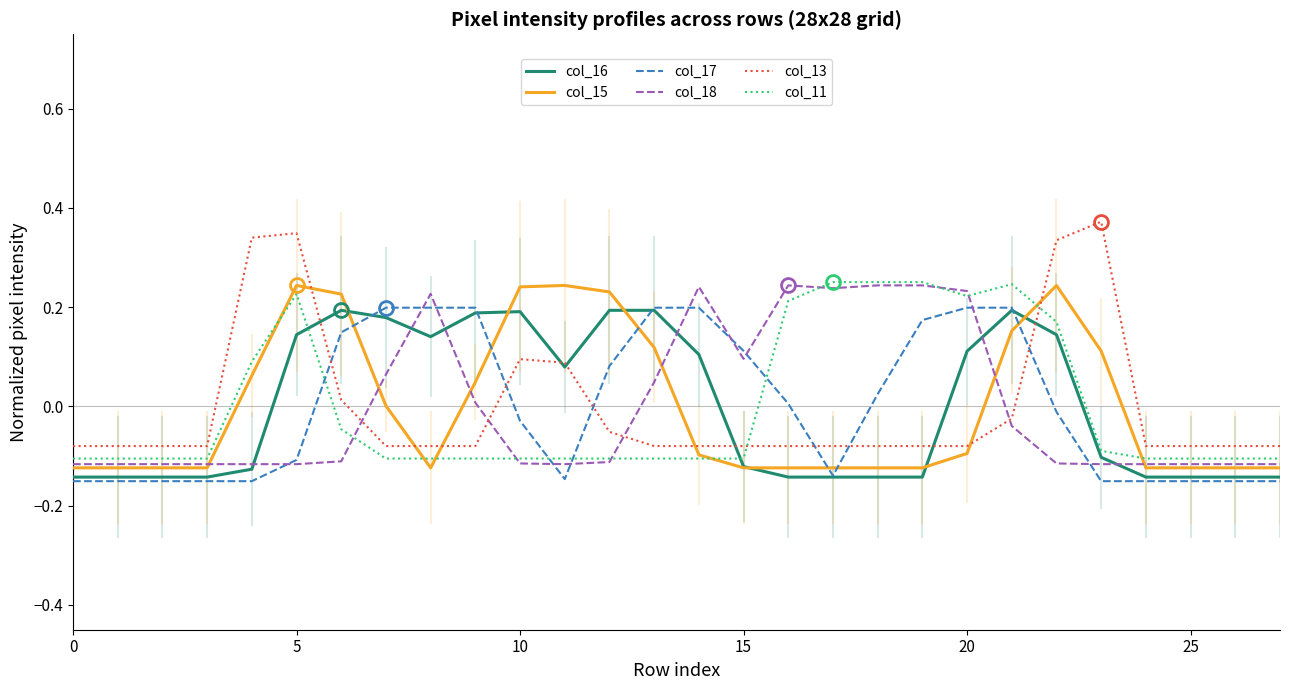

After their last crossing, which series has the higher values: col_17 or col_11?

col_11